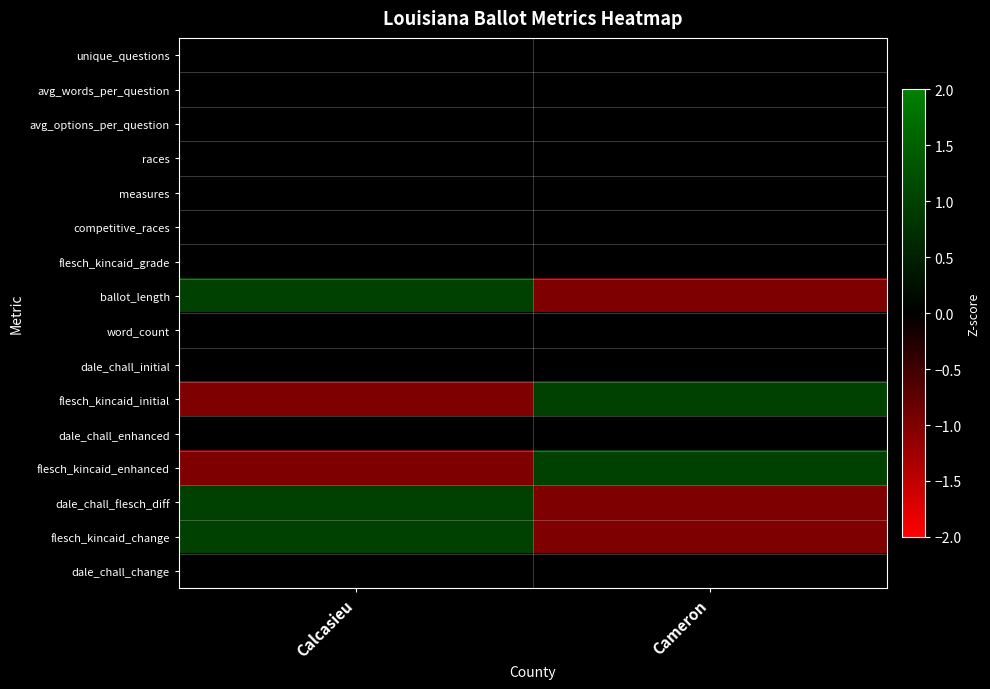

What is the smallest value displayed?

-1.0